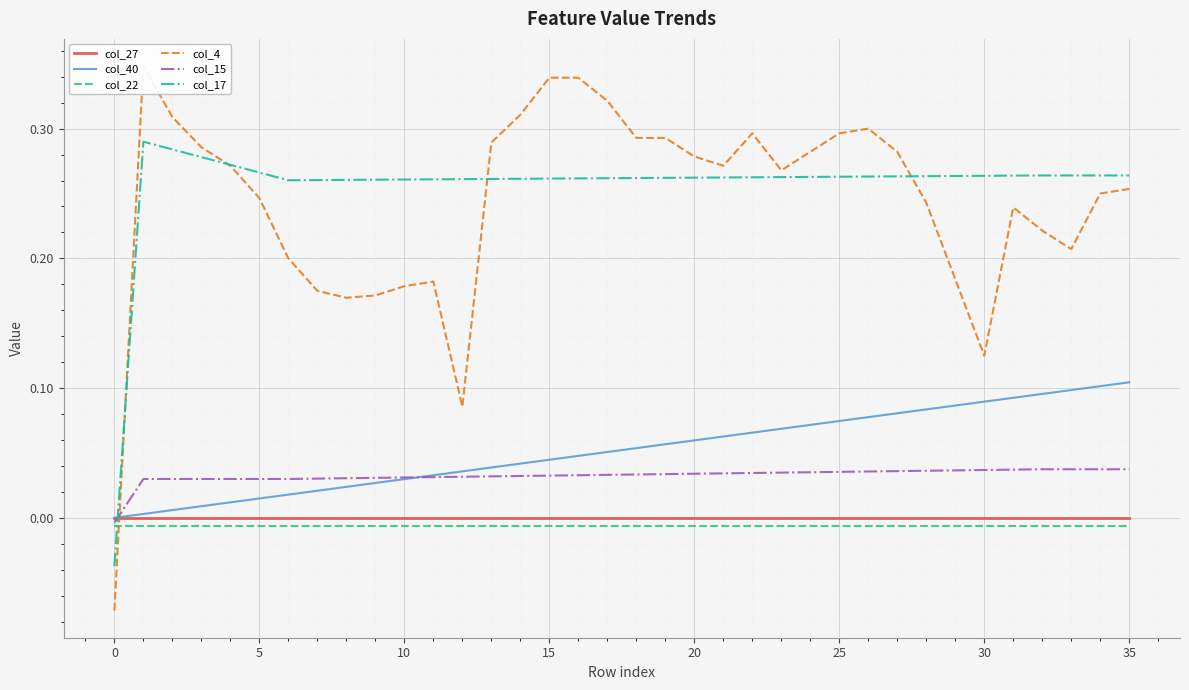

Which series ends up on top after the final intersection of col_17 and col_22?

col_17